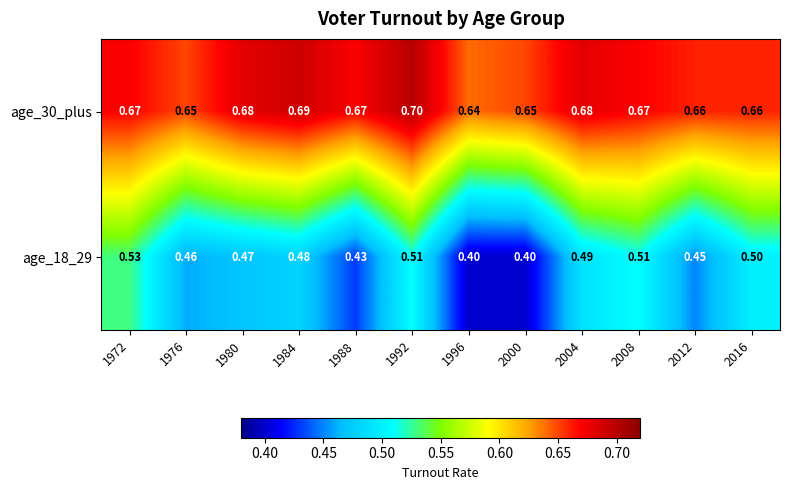

Is the value of age_30_plus at 1992 greater than the value of age_18_29 at 2012?

Yes